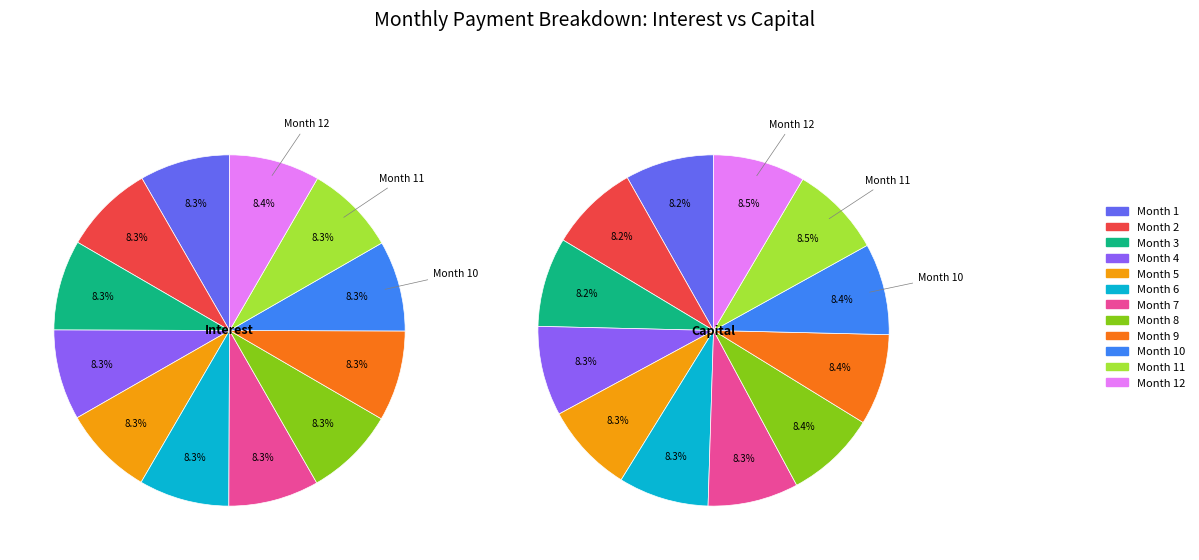

The Month 2 slice represents 8% of the pie. True or false?

True